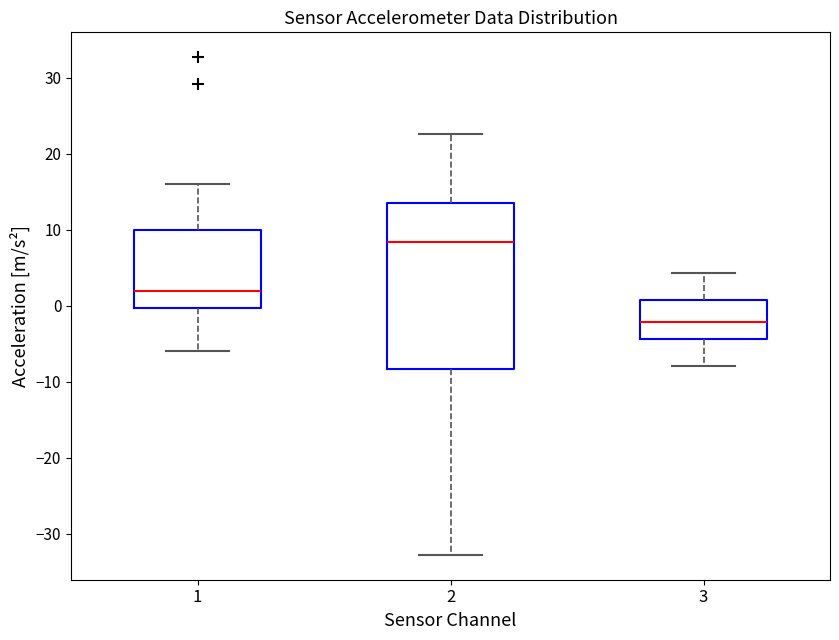

Reading left to right, read every box against the y-axis: the position of its median line, the range the box covers, and the ends of its whiskers. The values are not printed on the chart, so give them approximately, as read against the axis.

1: median 2, box 0 to 10, whiskers -6 to 16
2: median 8, box -8 to 14, whiskers -33 to 23
3: median -2, box -4 to 1, whiskers -8 to 4